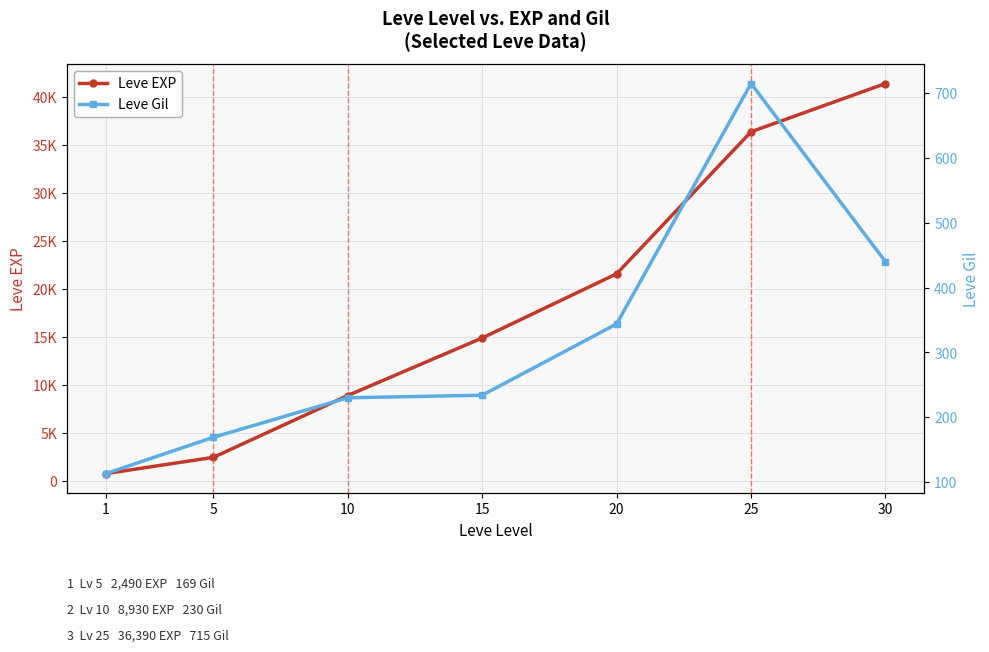

What is the smallest value displayed?

113